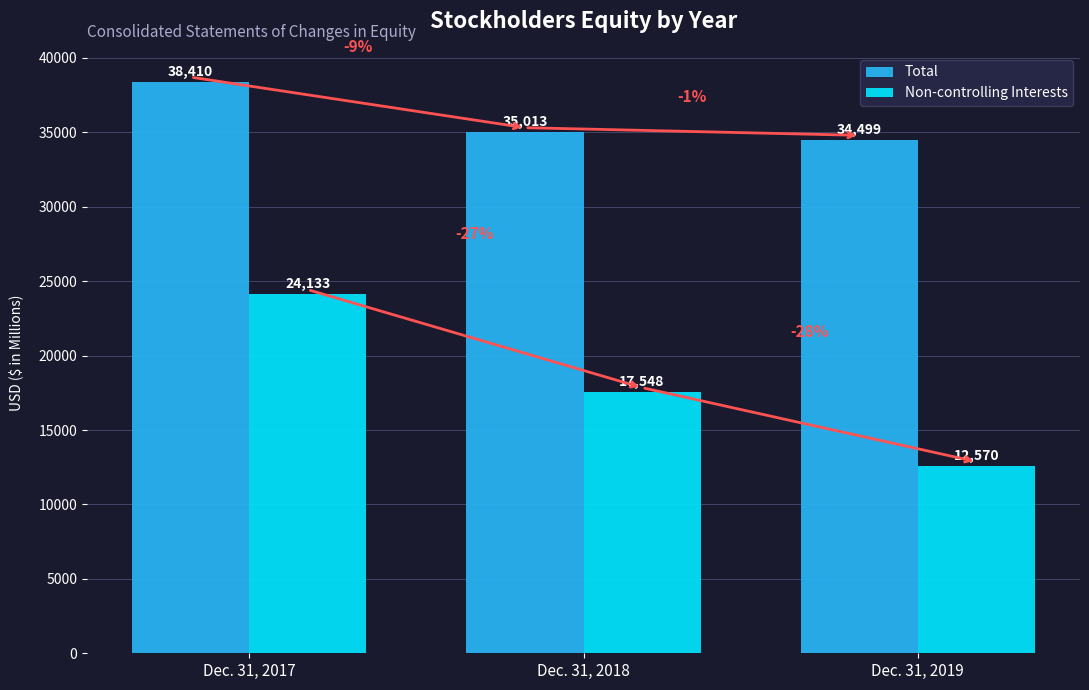

List the series in order of their overall mean, highest first.

Total, Non-controlling Interests